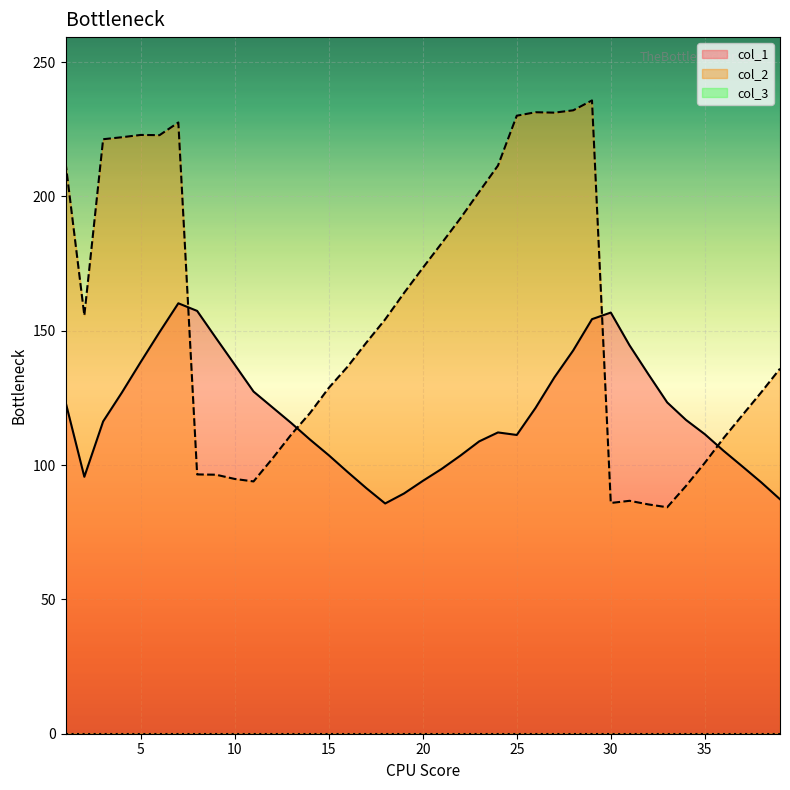

What is the difference between the maximum and minimum values in the col_2 series?

151.4